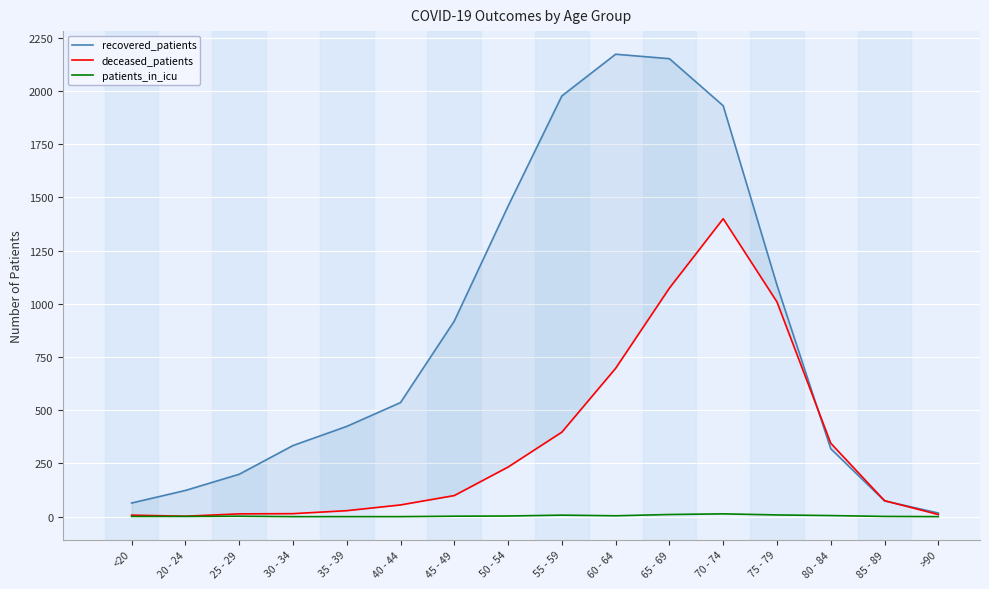

Reading left to right, list all the values displayed in this chart.

recovered_patients: <20=64	20 - 24=123	25 - 29=199	30 - 34=334	35 - 39=424	40 - 44=536	45 - 49=919	50 - 54=1459	55 - 59=1977	60 - 64=2173	65 - 69=2152	70 - 74=1931	75 - 79=1088	80 - 84=319	85 - 89=74	>90=17
deceased_patients: <20=7	20 - 24=2	25 - 29=13	30 - 34=14	35 - 39=28	40 - 44=55	45 - 49=99	50 - 54=233	55 - 59=397	60 - 64=697	65 - 69=1074	70 - 74=1400	75 - 79=1009	80 - 84=345	85 - 89=75	>90=10
patients_in_icu: <20=1	20 - 24=1	25 - 29=2	30 - 34=0	35 - 39=0	40 - 44=0	45 - 49=2	50 - 54=3	55 - 59=7	60 - 64=4	65 - 69=10	70 - 74=13	75 - 79=8	80 - 84=5	85 - 89=1	>90=0